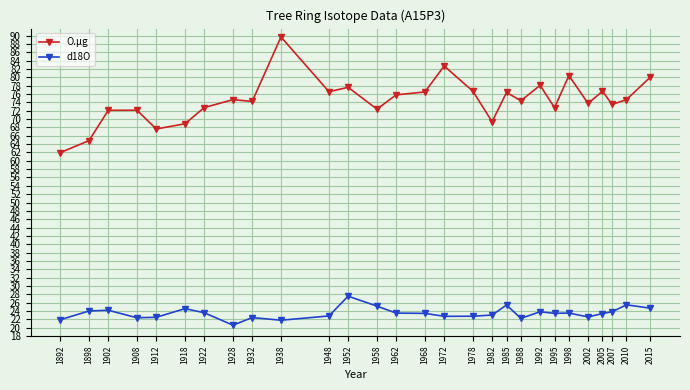

What is the total value across all series at 1952?

105.2